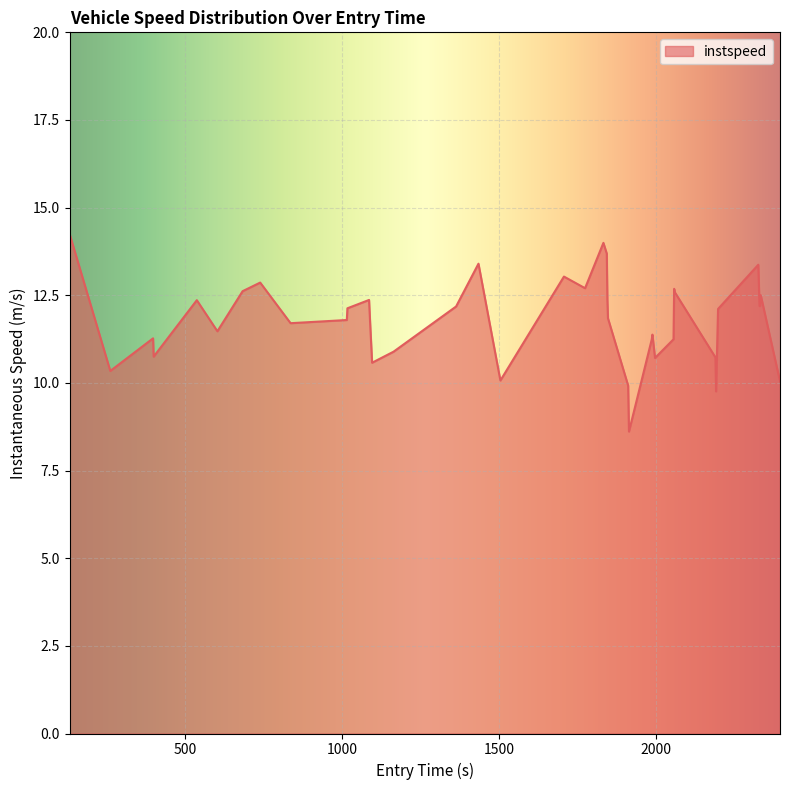

What is the minimum value shown in the chart?

8.6